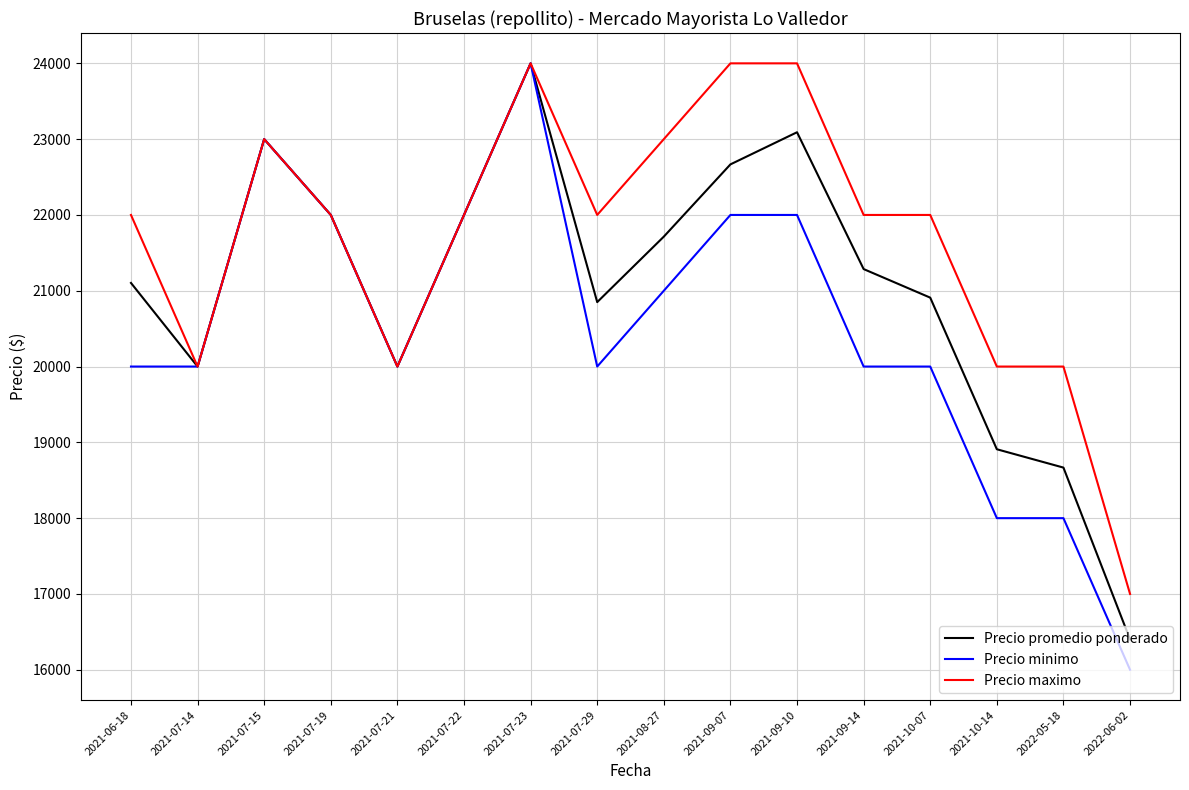

Which series has the widest spread of values?

Precio minimo